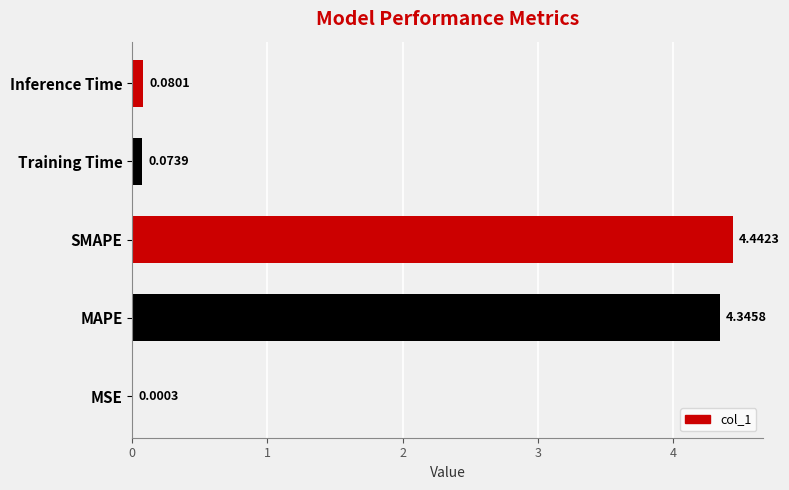

What is the sum of all values?

8.9